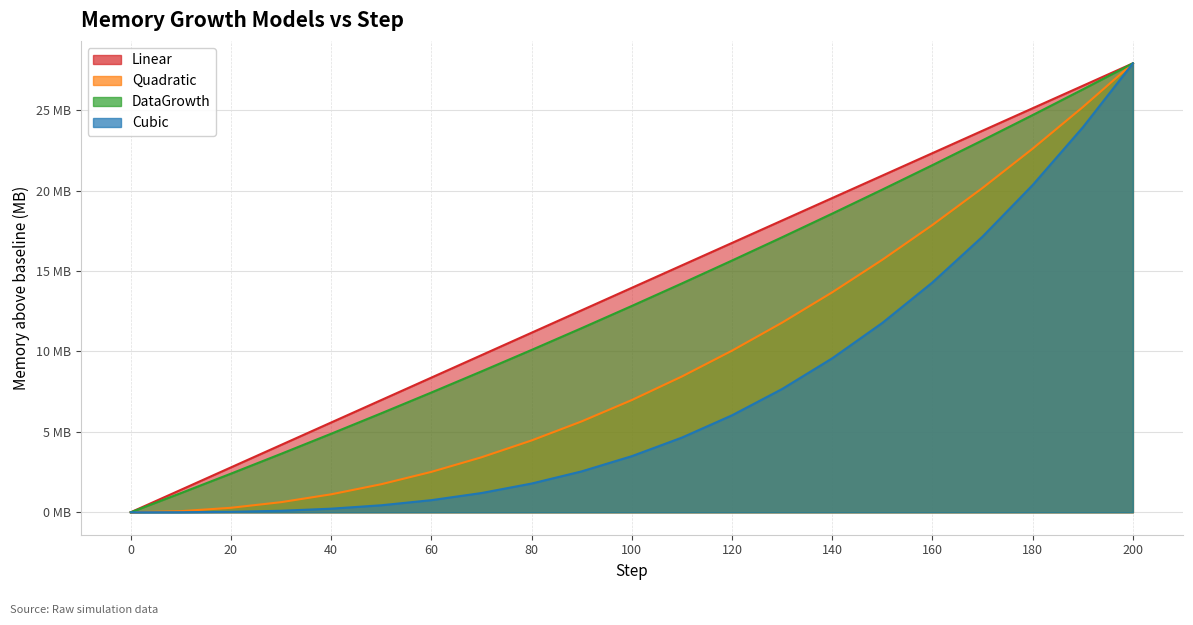

At how many categories does at least one series exceed 10?

13